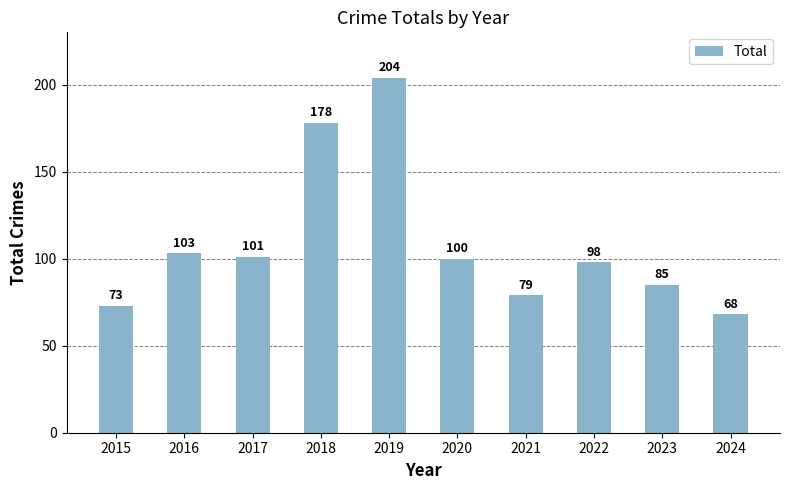

How many data points are less than 100?

5